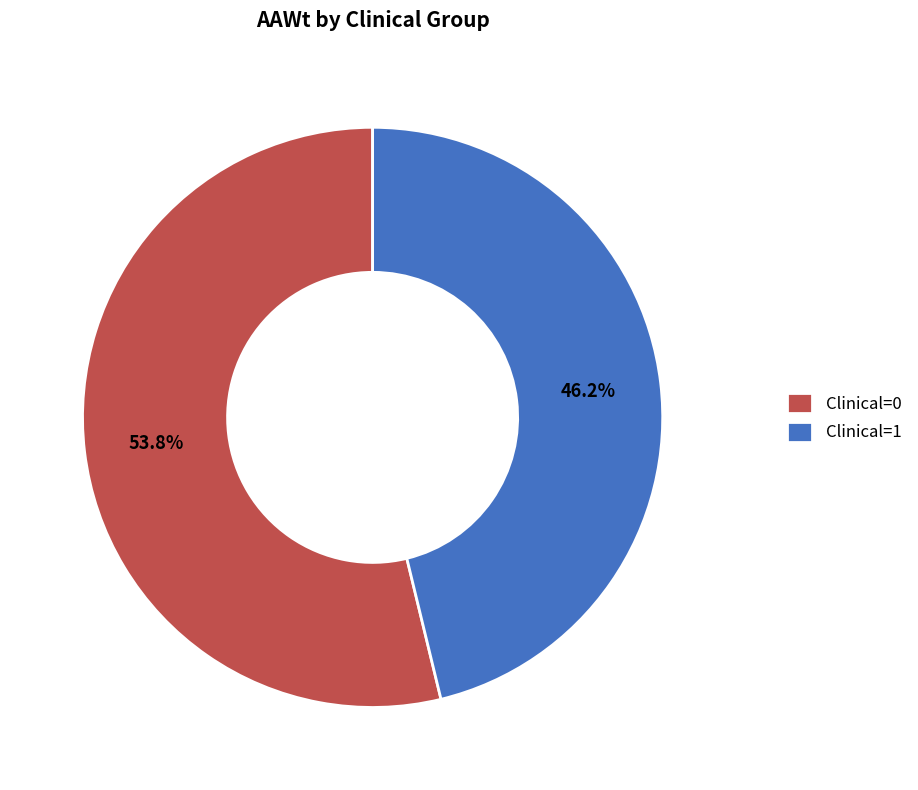

Count the number of slices in the pie.

2